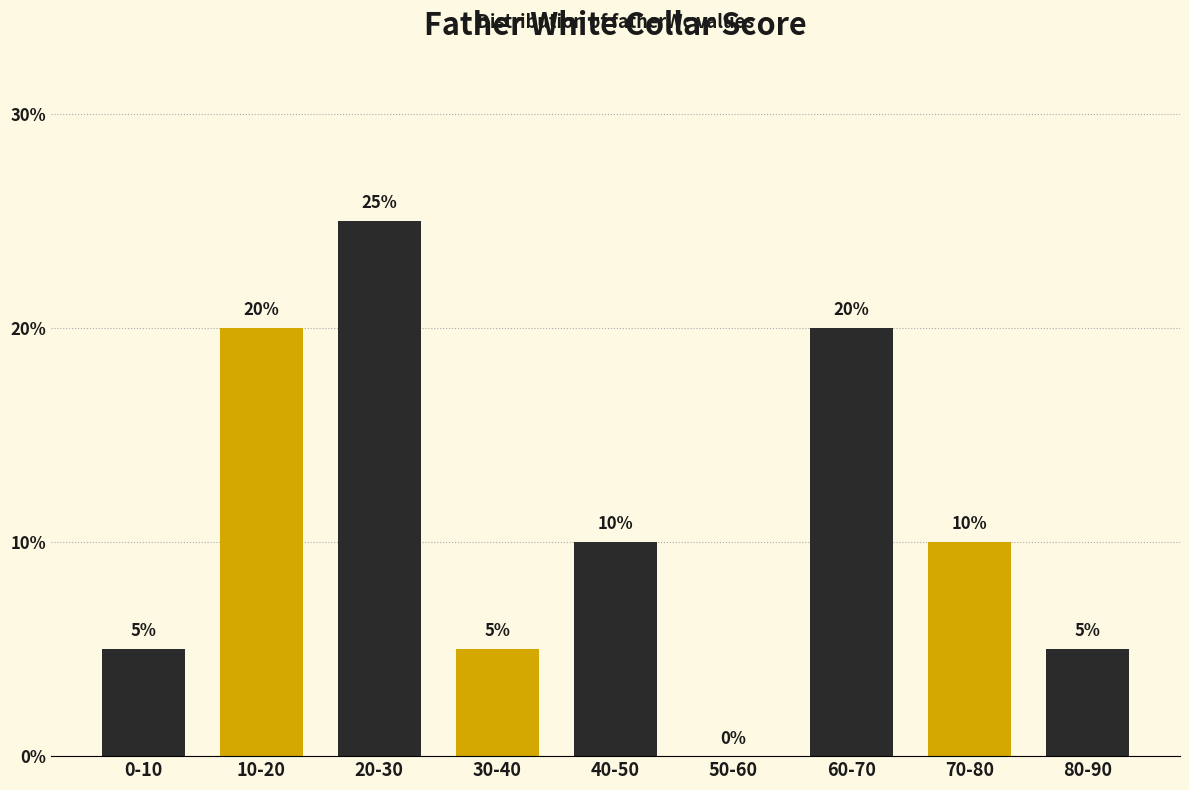

Reading left to right, extract all data points from this chart.

0-10=5	10-20=20	20-30=25	30-40=5	40-50=10	50-60=0	60-70=20	70-80=10	80-90=5